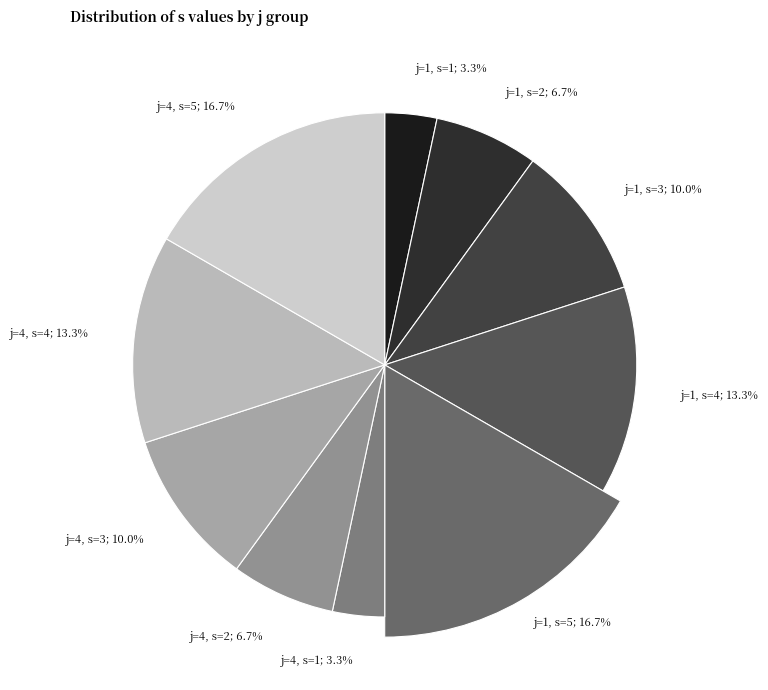

Which slice is the largest?

j=1, s=5